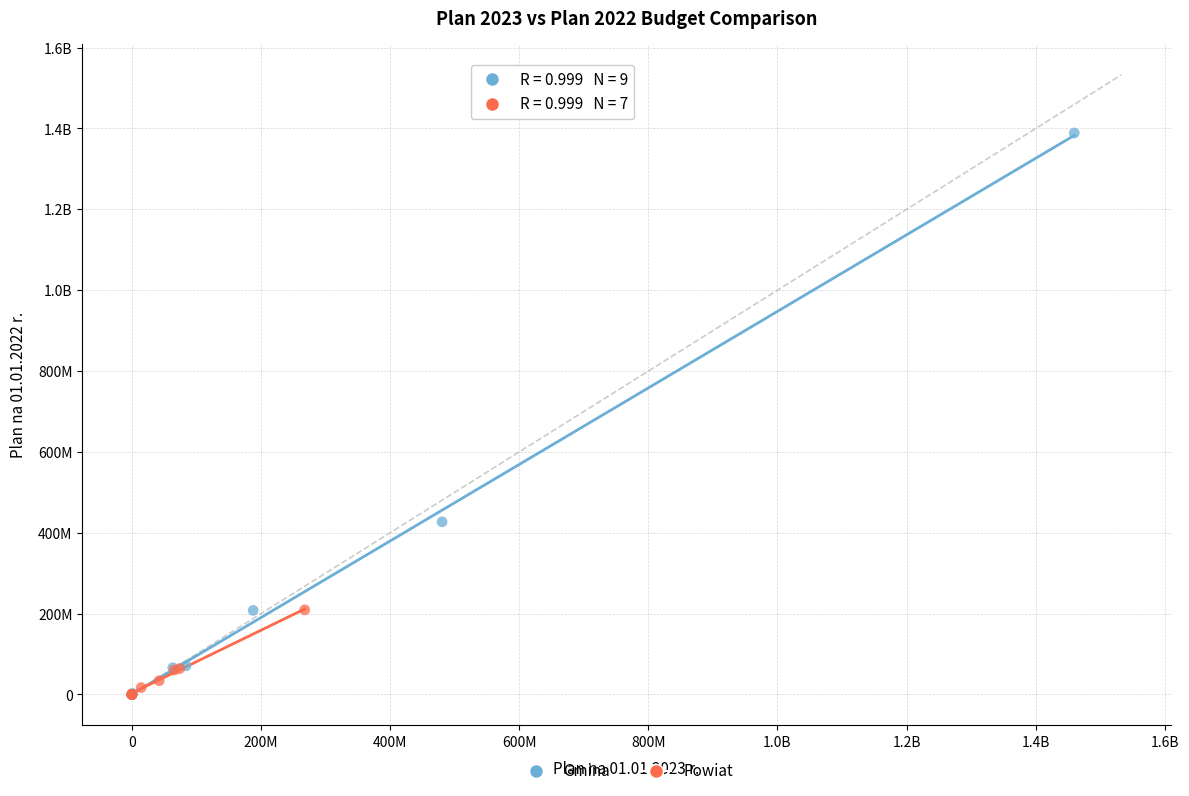

What are all the series names shown in the legend?

Gmina, Powiat